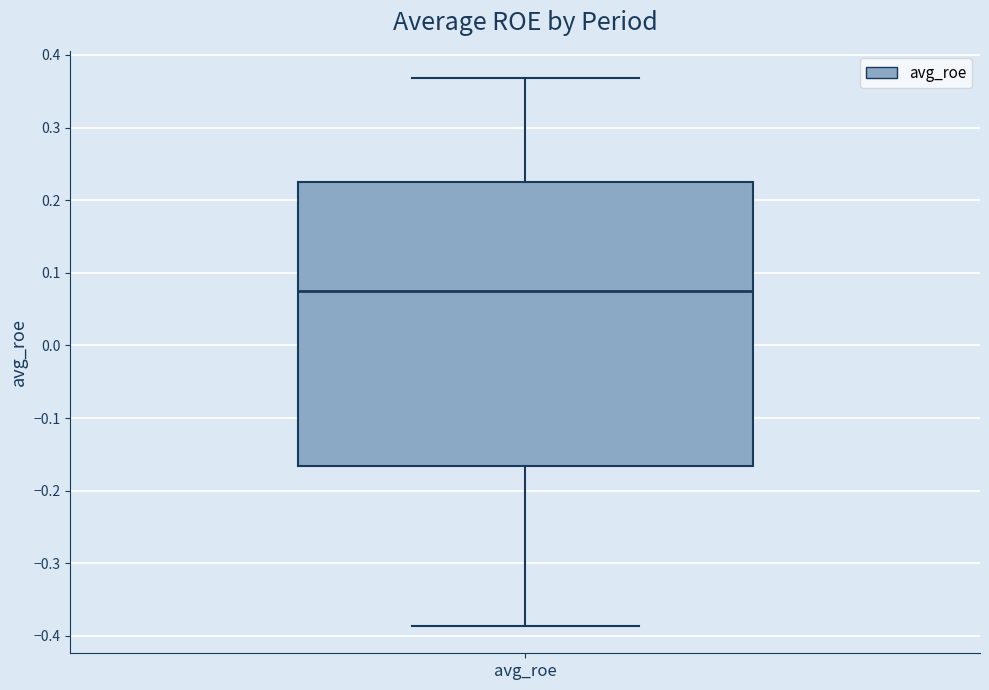

Transcribe this box plot: give where the median line is, the range the box spans, and where the two whiskers end, as read against the y-axis. The values are not printed on the chart, so give them approximately, as read against the axis.

median 0.08, box -0.17 to 0.22, whiskers -0.39 to 0.37